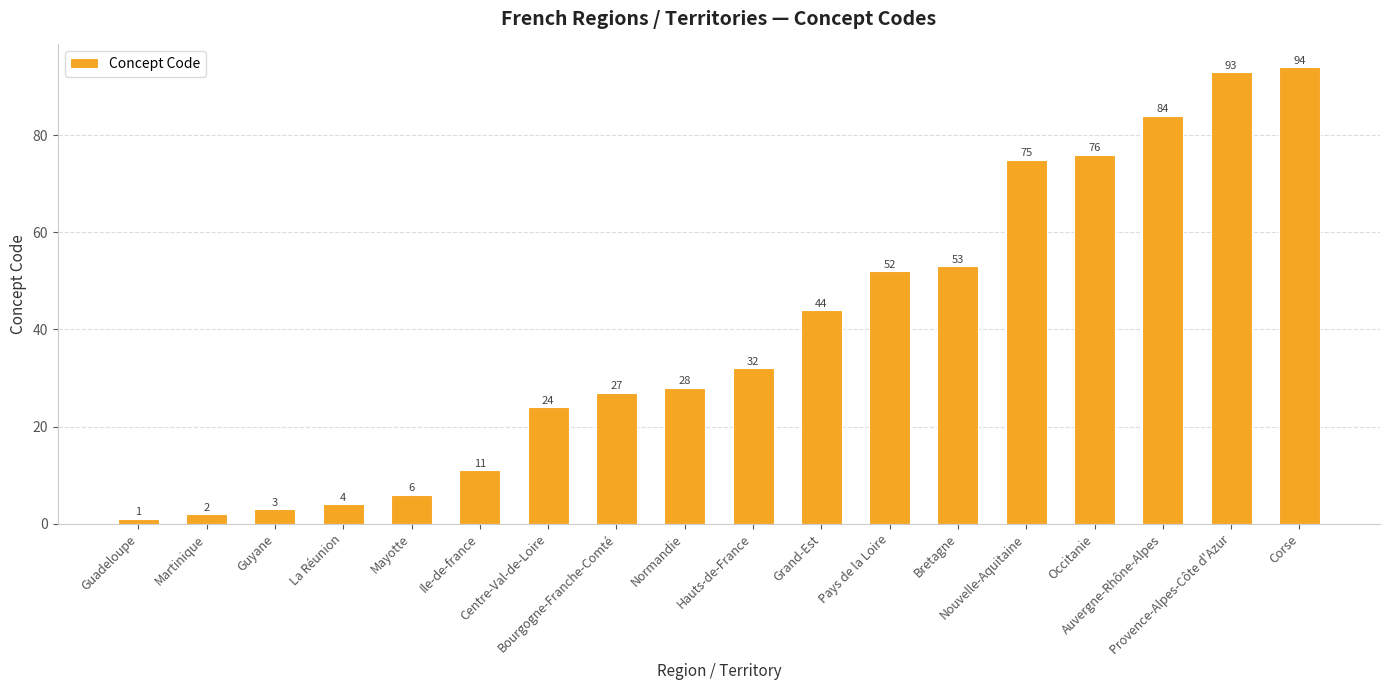

What is the approximate value at Provence-Alpes-Côte d'Azur, to the nearest 5?

95